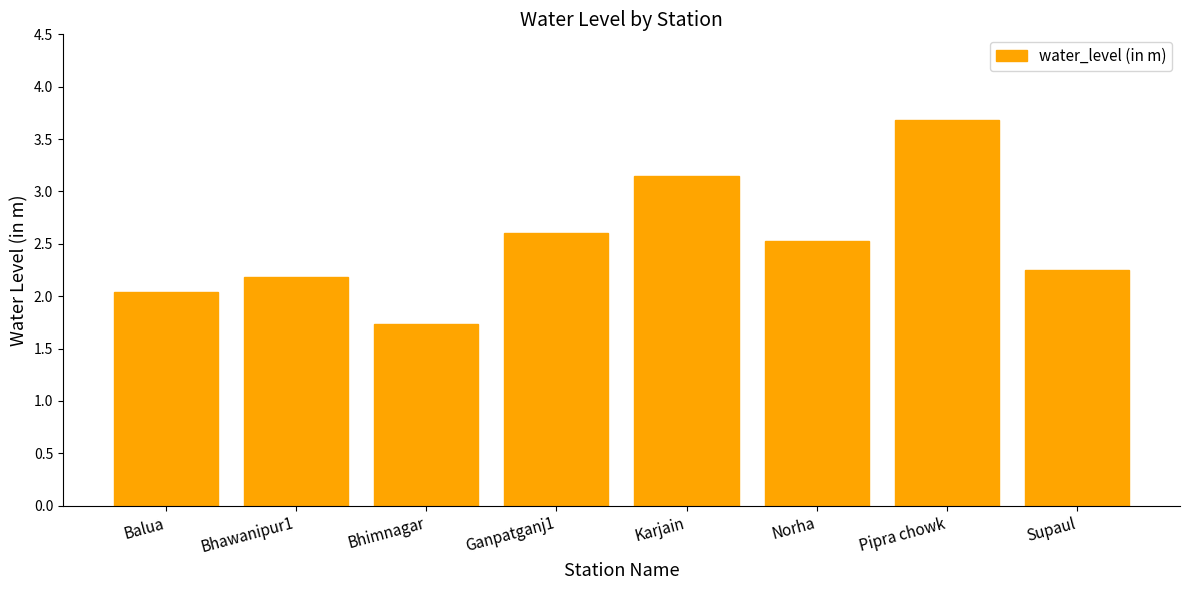

Which label corresponds to the smallest value in the chart?

Bhimnagar